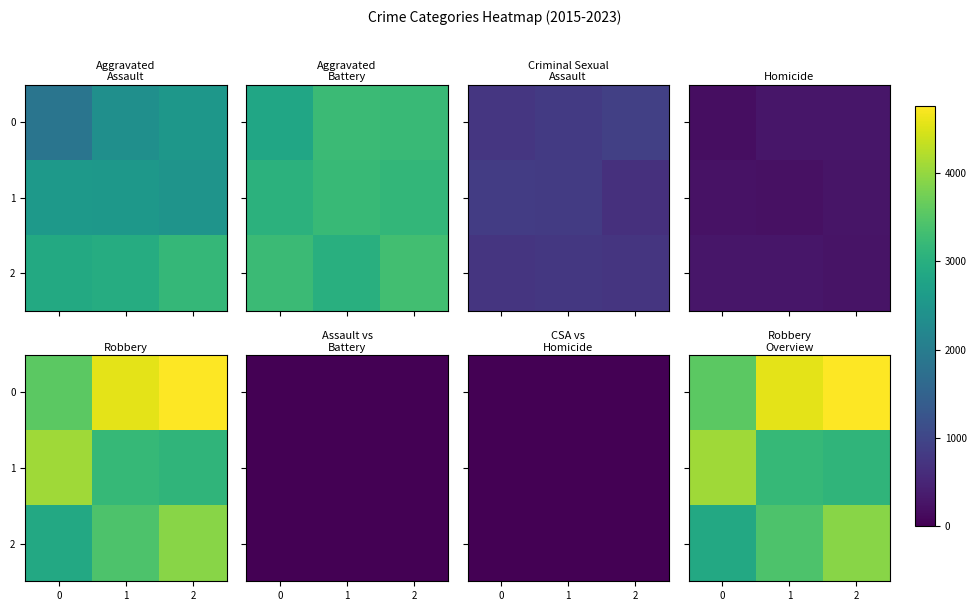

Where is 2 nearest to the value 3394?

1